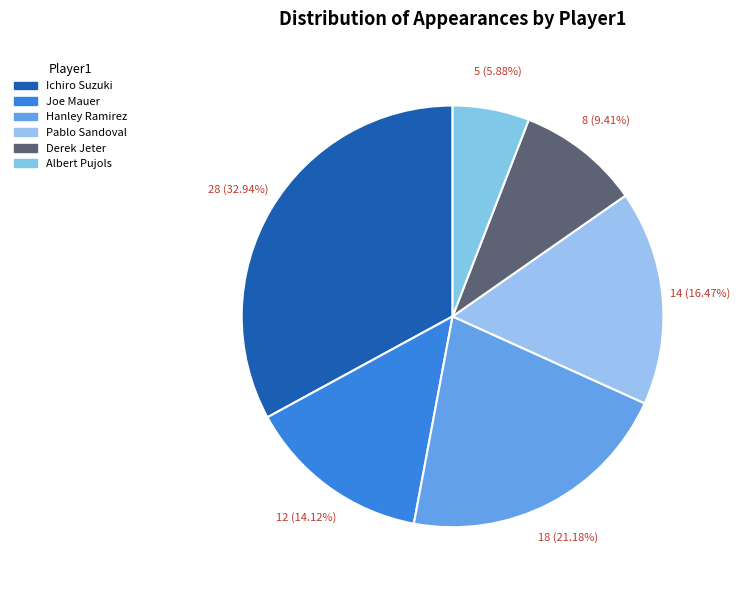

How many slices are in this pie chart?

6